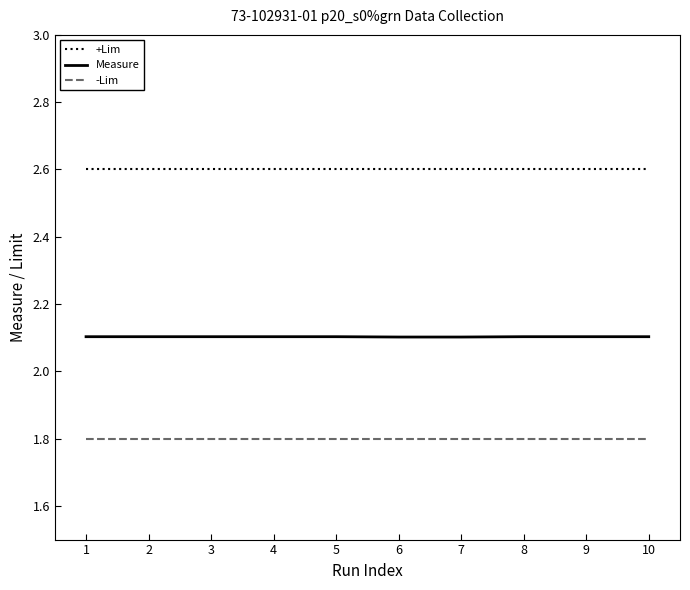

Reading left to right, list all the values displayed in this chart.

+Lim: 2.6	2.6	2.6	2.6	2.6	2.6	2.6	2.6	2.6	2.6
Measure: 2.1	2.1	2.1	2.1	2.1	2.1	2.1	2.1	2.1	2.1
-Lim: 1.8	1.8	1.8	1.8	1.8	1.8	1.8	1.8	1.8	1.8